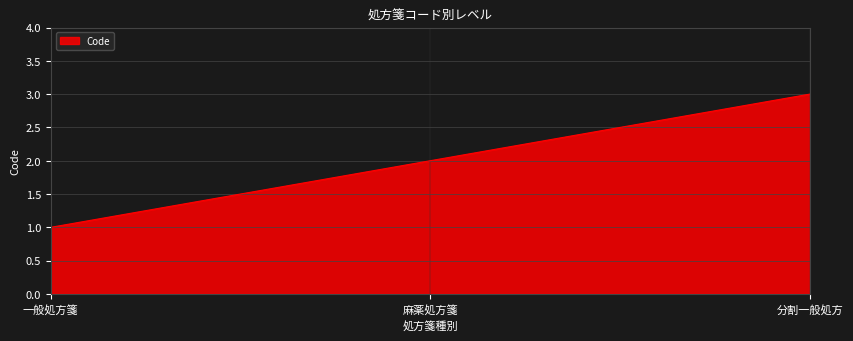

Does the chart display data point markers on the line(s)?

No